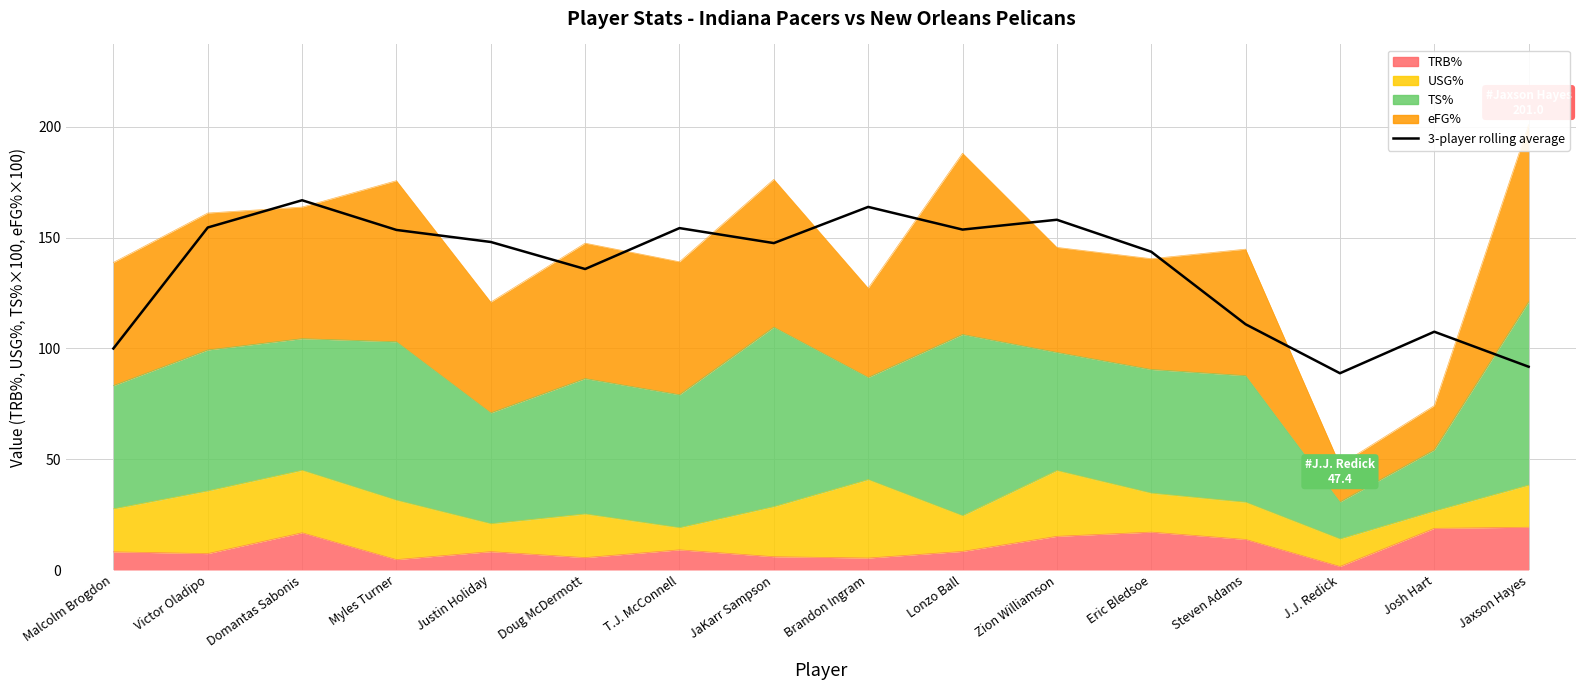

The value at T.J. McConnell is 154.3. True or false?

True